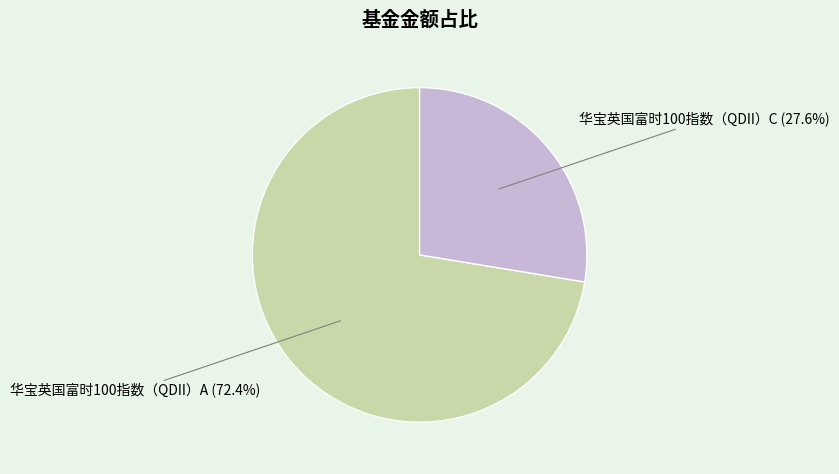

Rank the categories by value from highest to lowest.

华宝英国富时100指数（QDII）A, 华宝英国富时100指数（QDII）C